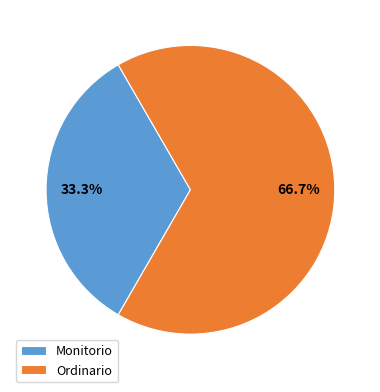

What is the total percentage of Ordinario and Monitorio?

100.0%